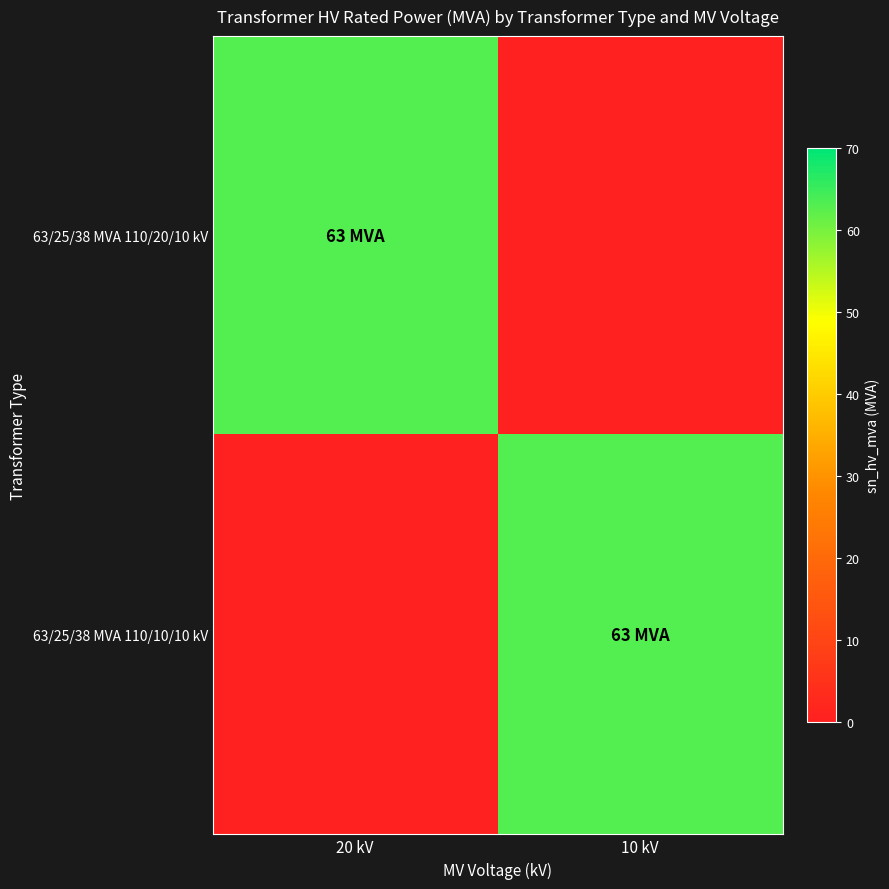

Which series has the widest spread of values?

63/25/38 MVA 110/20/10 kV